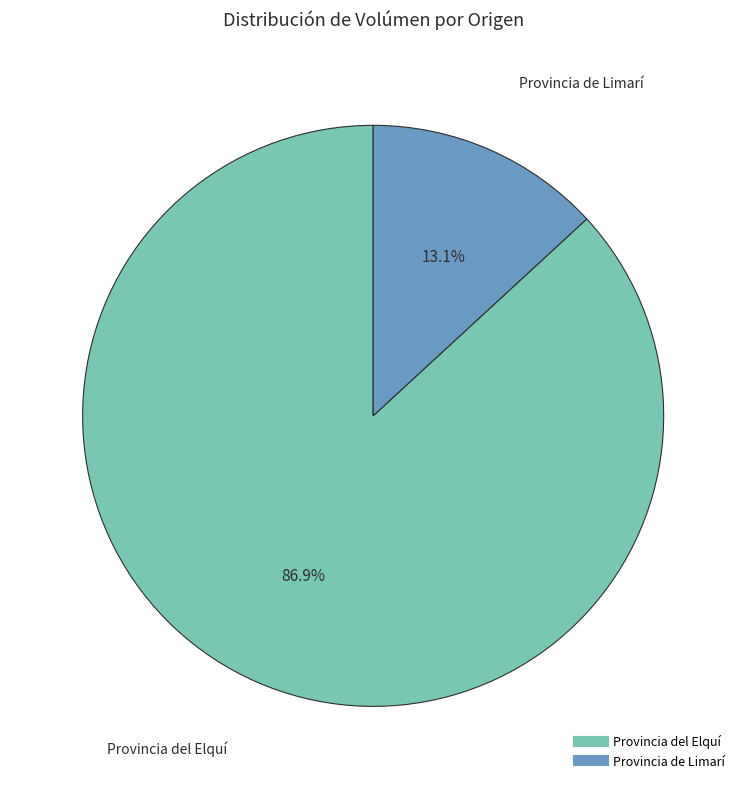

Does any single category account for the majority?

Yes